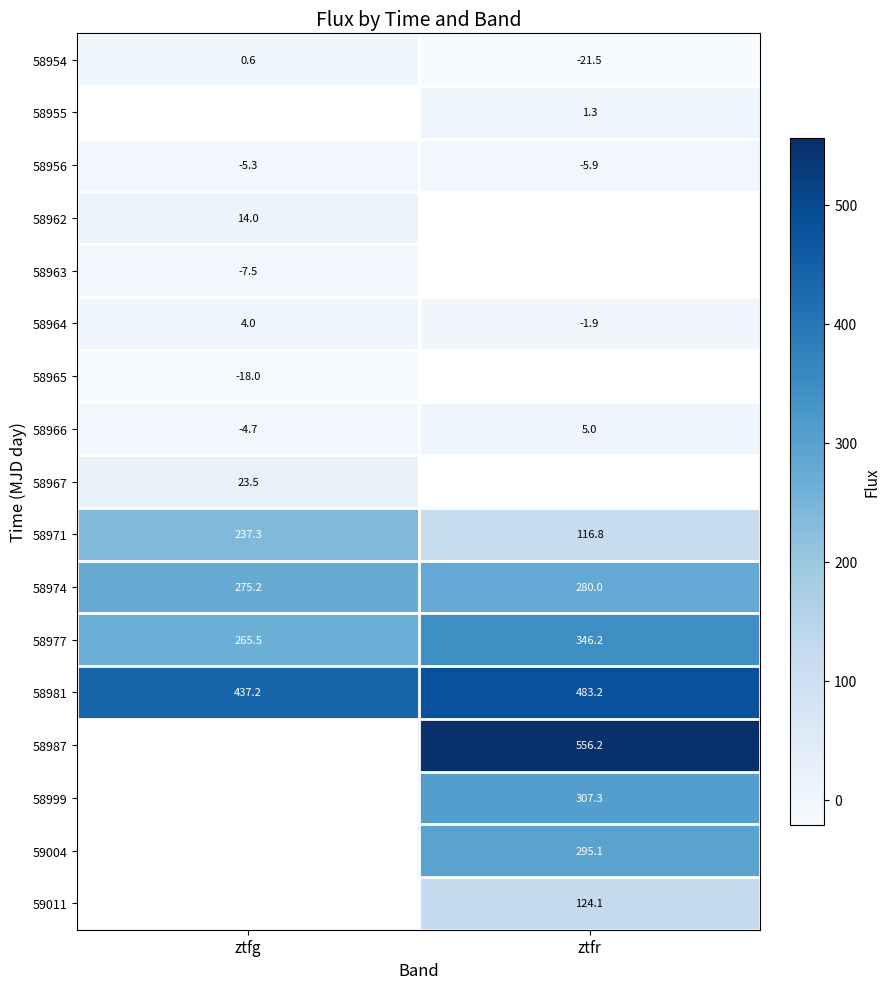

How many data points does each series have?

2